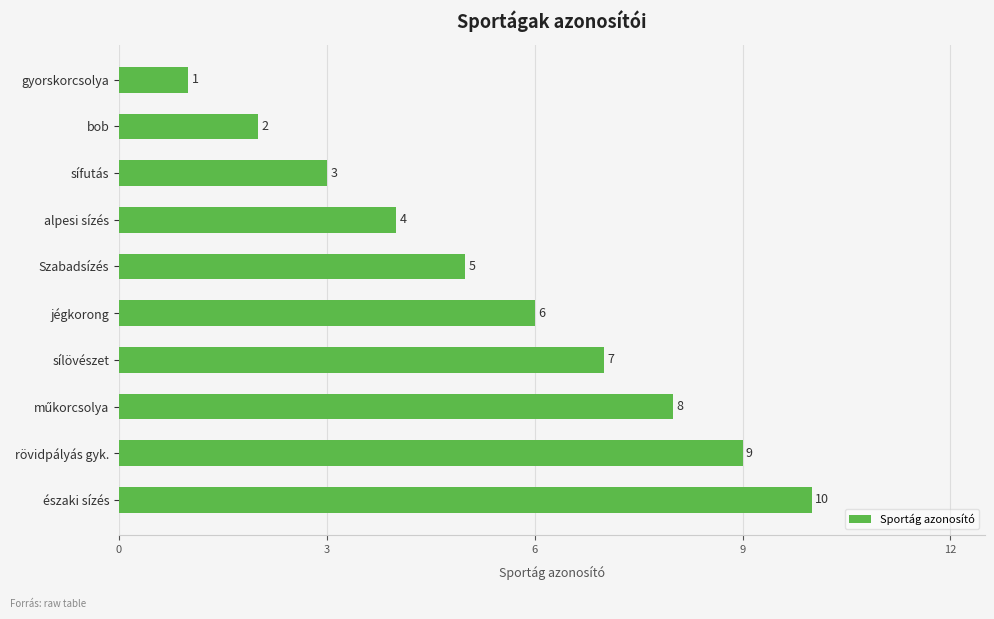

What is the sum of all values?

55